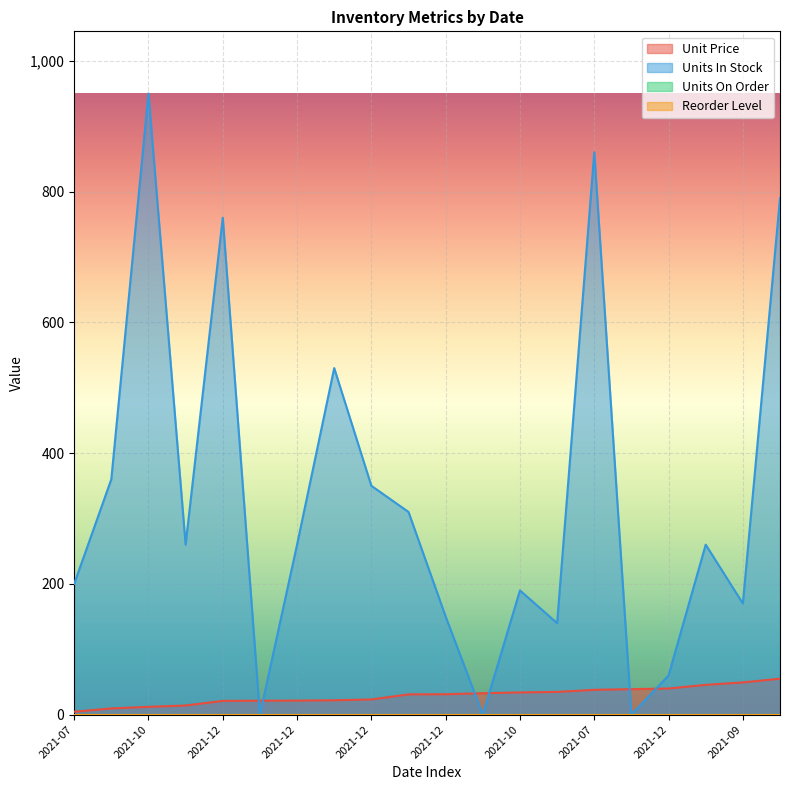

Does the chart display data point markers on the line(s)?

No